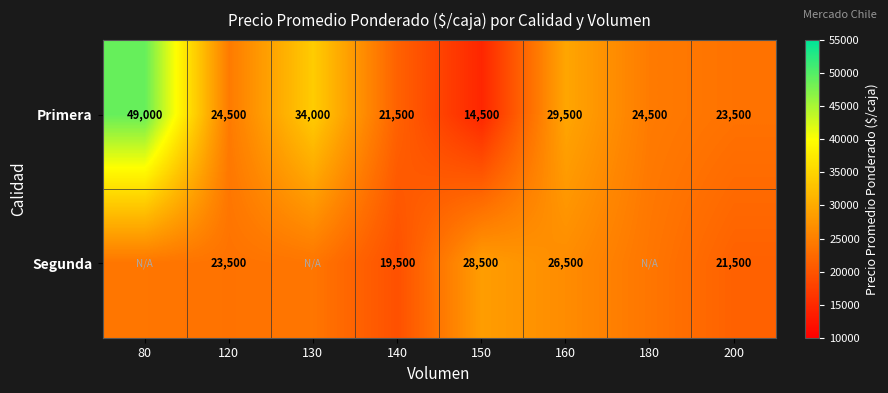

What is the difference between the second highest and second lowest values in the Primera series?

12500